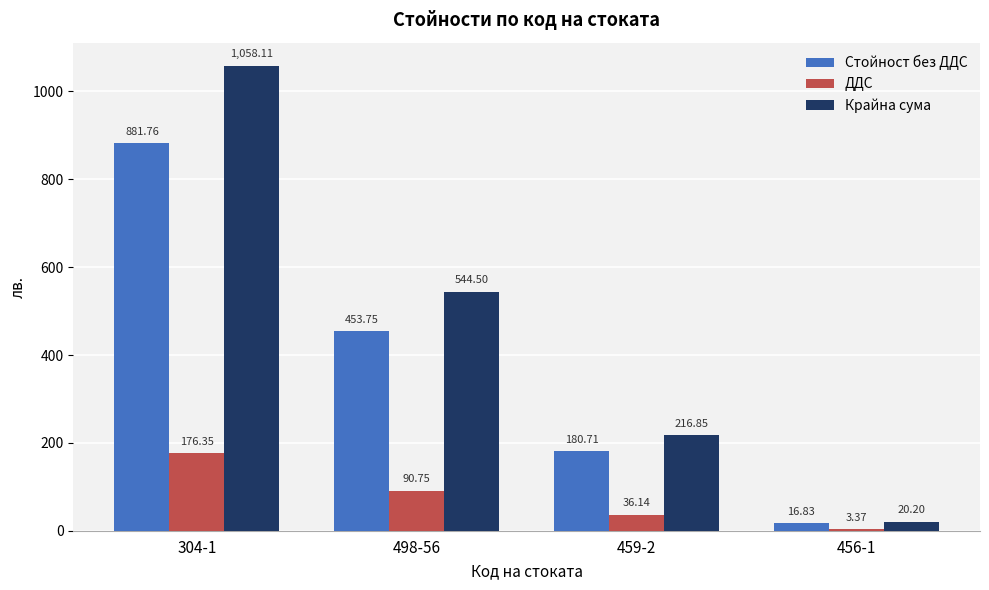

At how many categories does at least one series exceed 574?

1